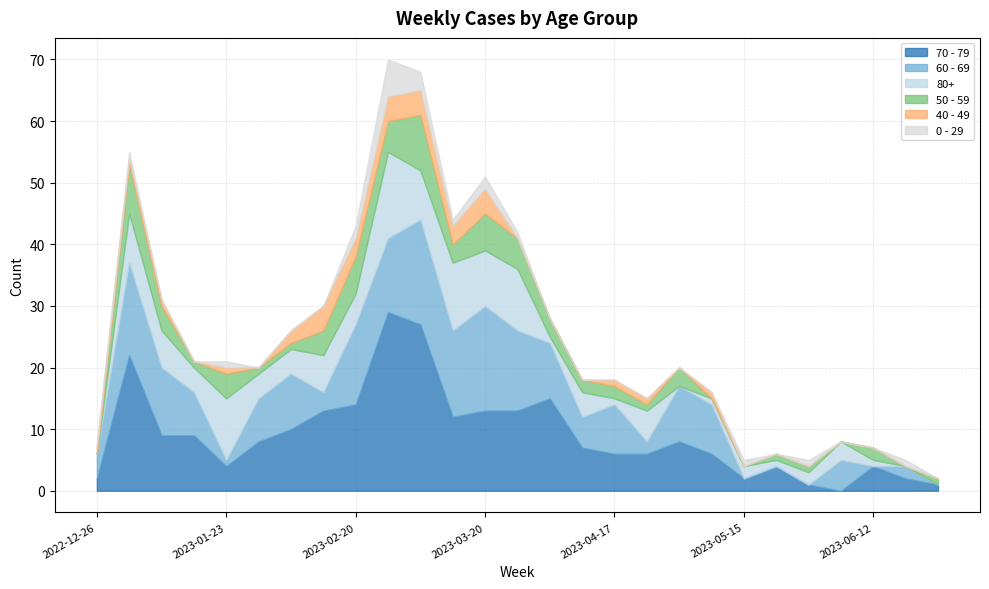

Is it true that 50 - 59 equals 2 at 2023-06-12?

True